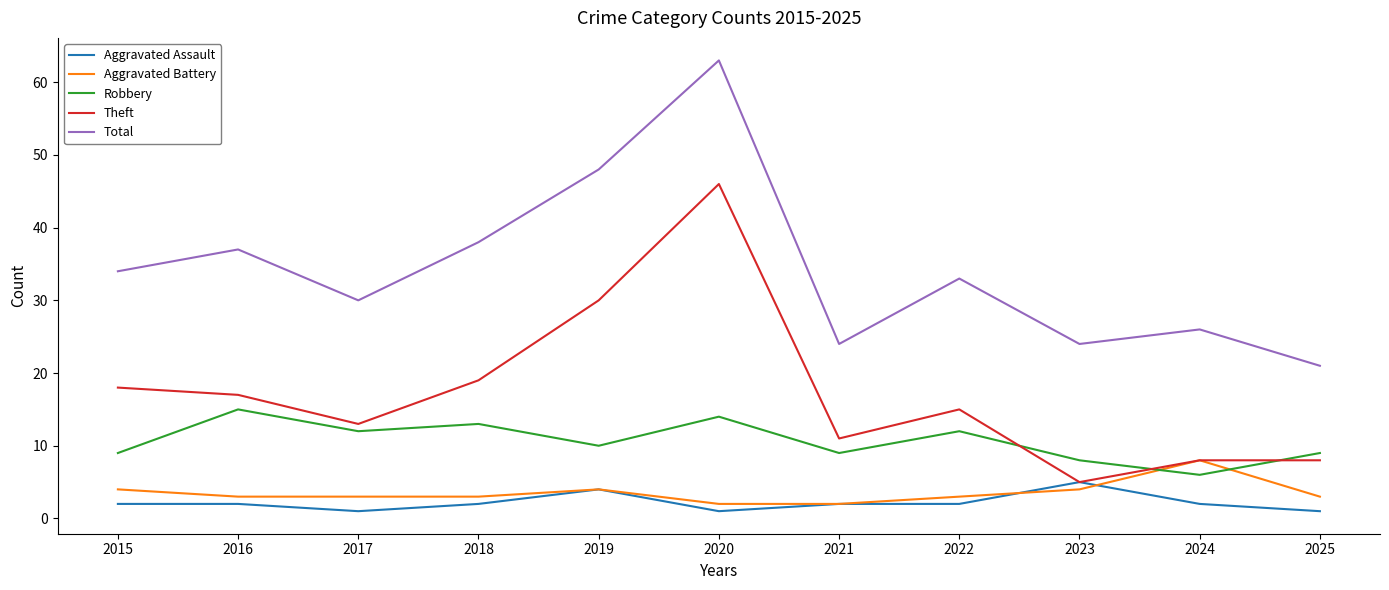

What is the difference between the highest and lowest values at 2024?

24